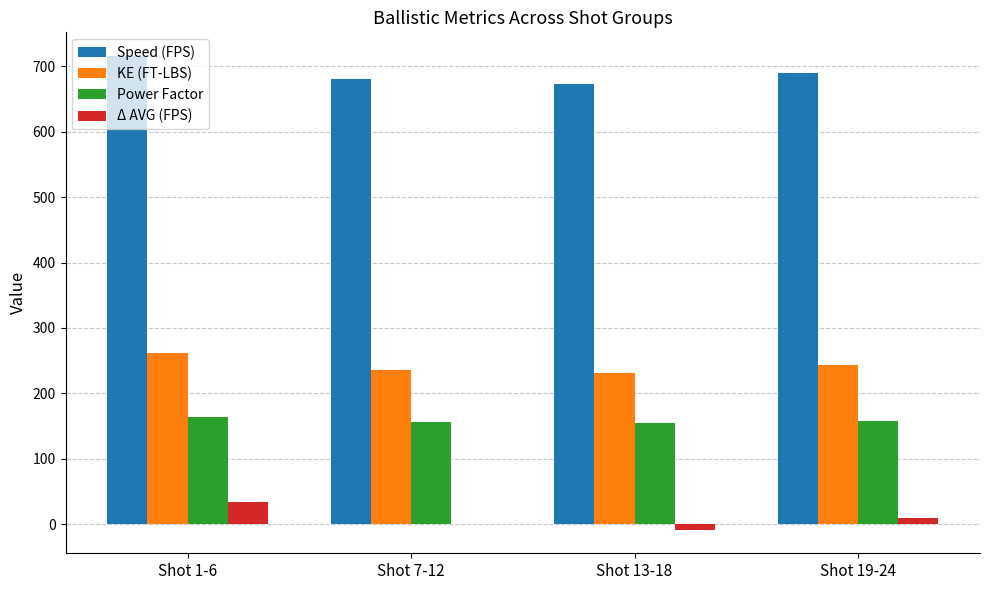

At which label does Δ AVG (FPS) first exceed 9?

Shot 1-6